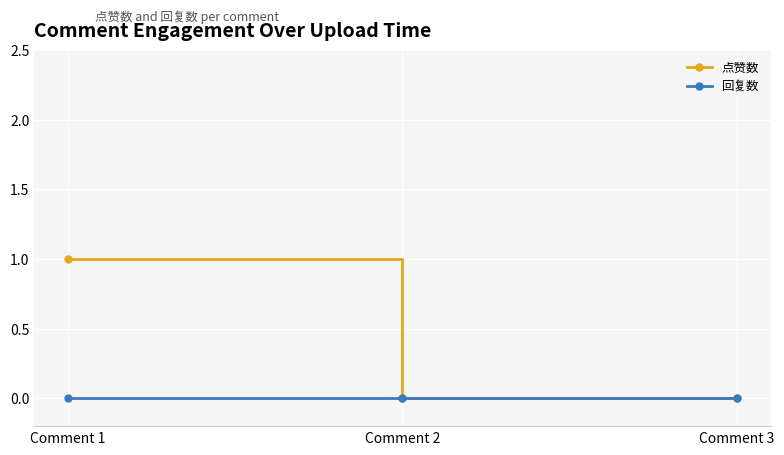

How many lines are shown in the chart?

2